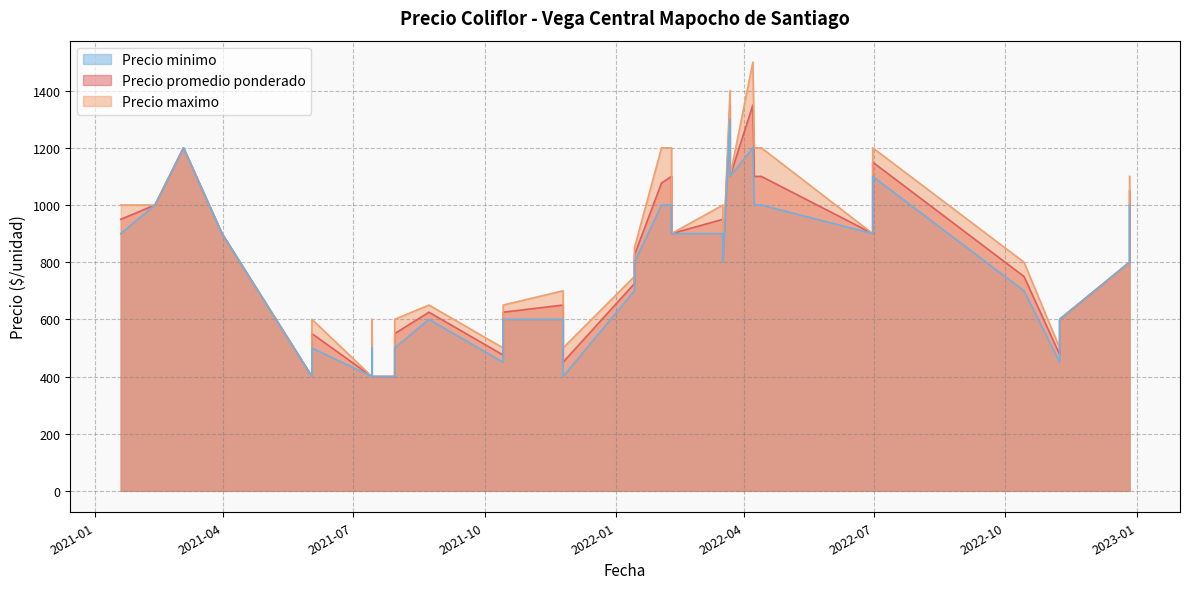

Which series has the largest range (max minus min)?

Precio maximo